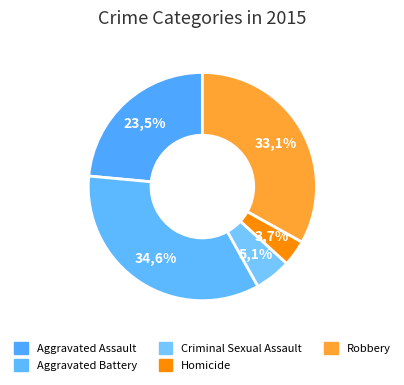

Count the number of slices in the pie.

5